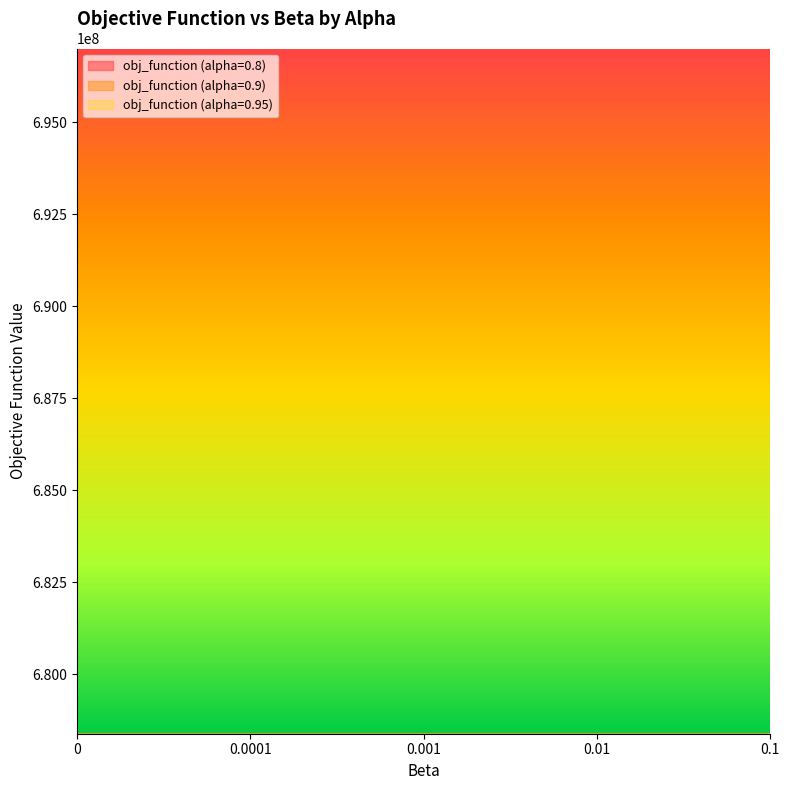

Does the chart have visible grid lines?

No